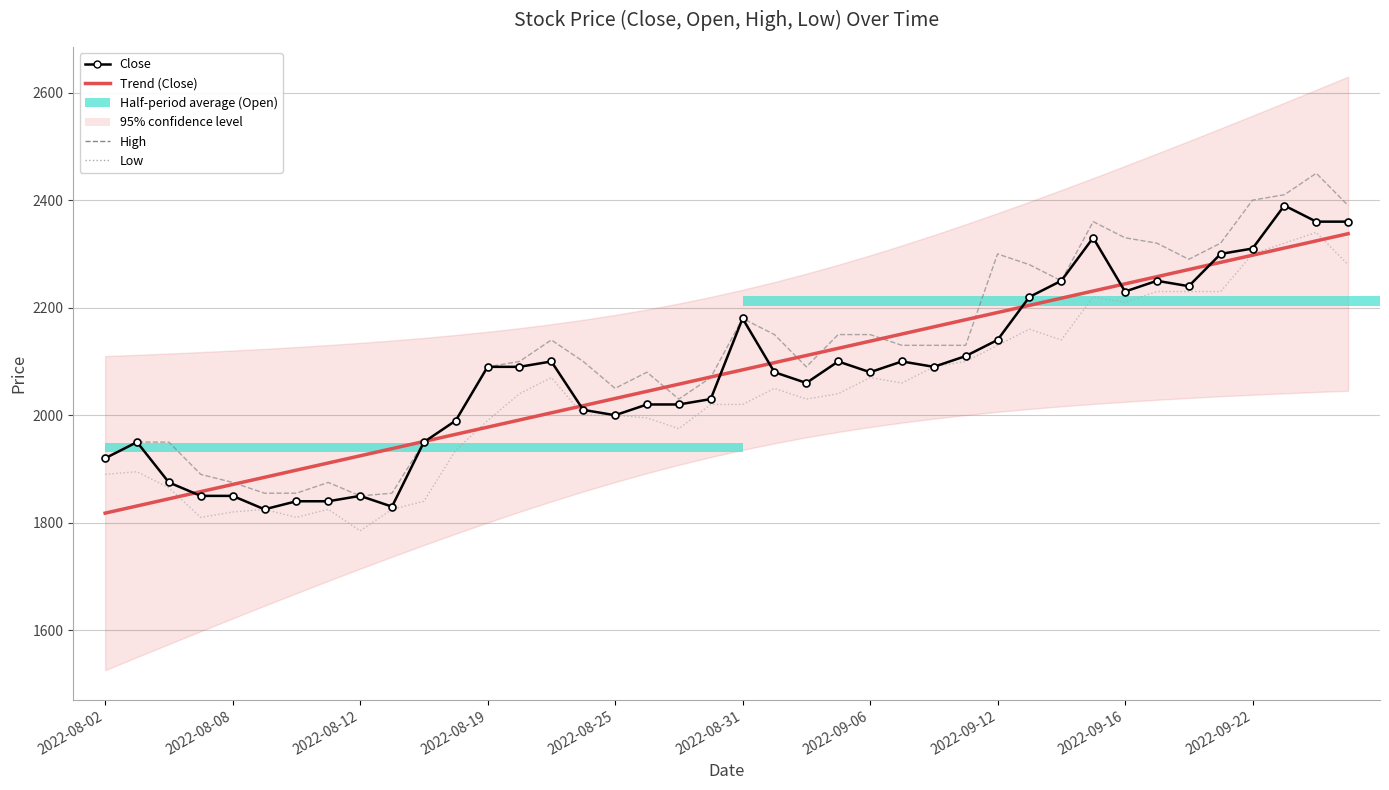

Does the chart contain stacked bars?

No